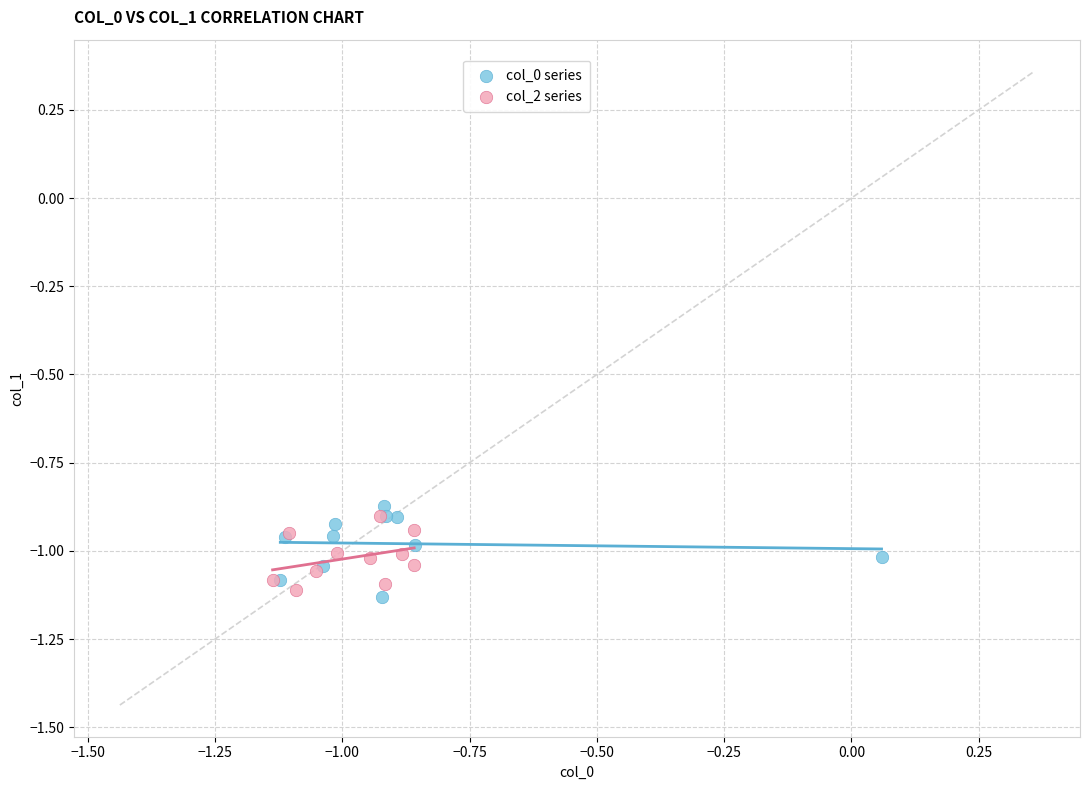

What are all the series names shown in the legend?

col_0 series, col_2 series